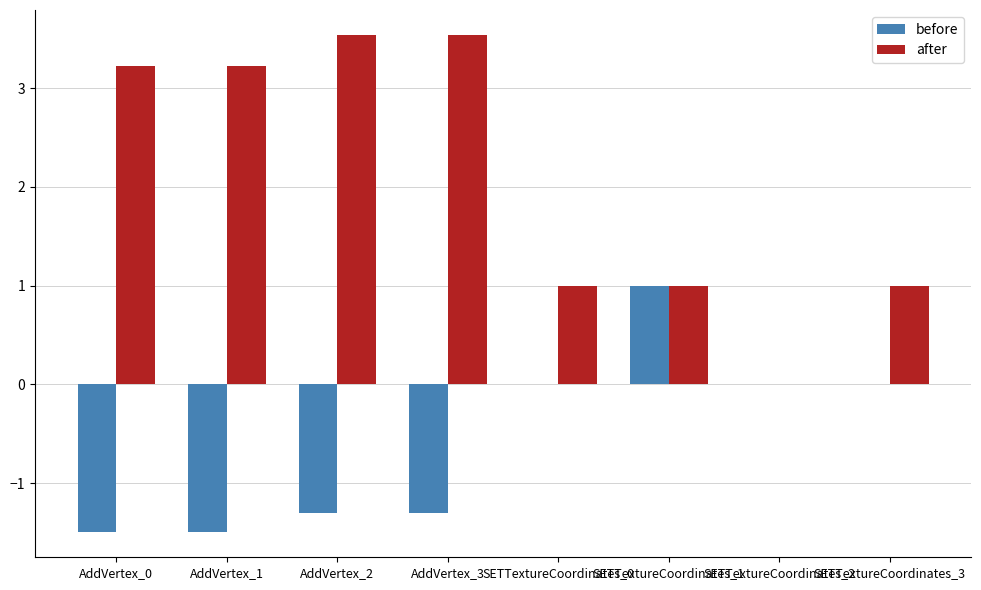

What is the maximum value for before?

1.0